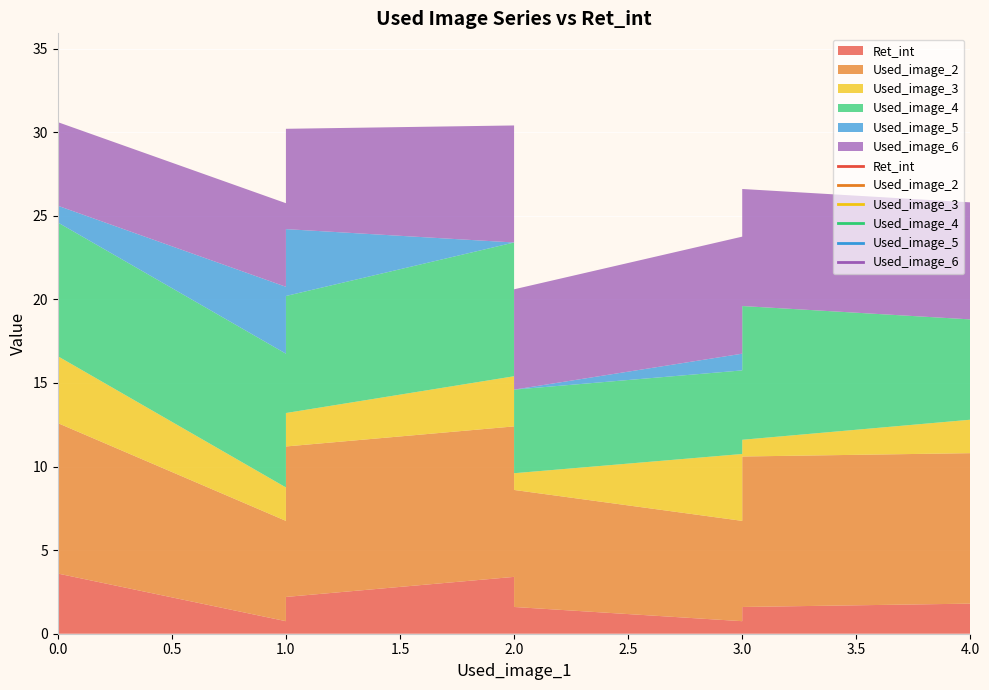

The Used_image_2 series shows 9.0 at 1. True or false?

True